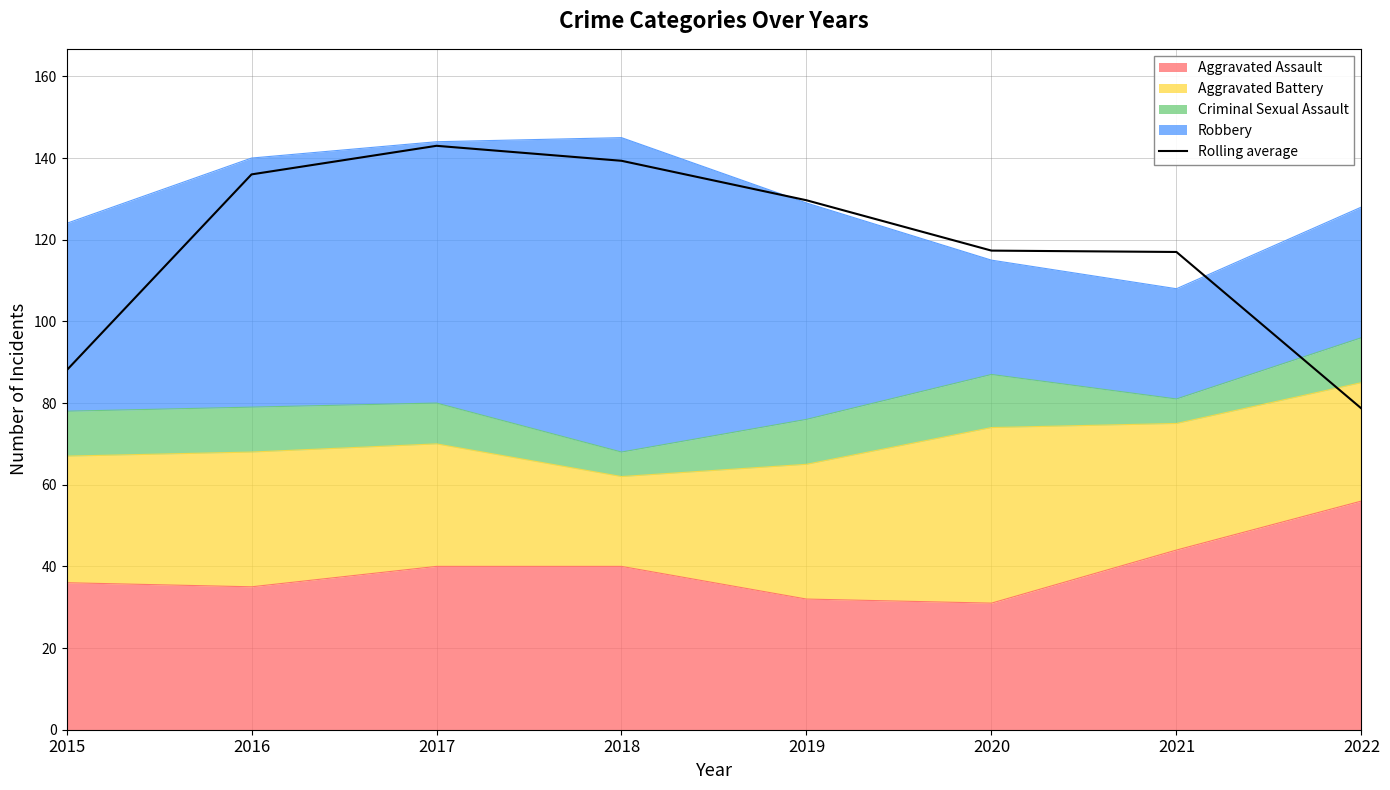

How many points are higher than both their immediate neighbors (excluding endpoints)?

1